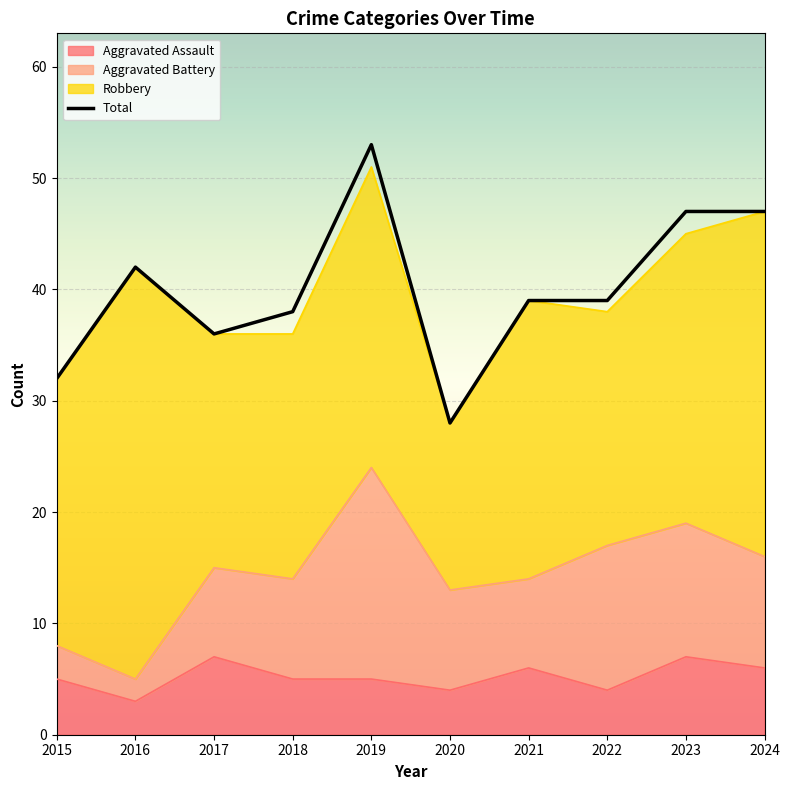

How many interior local valleys does the Aggravated Assault series have?

3